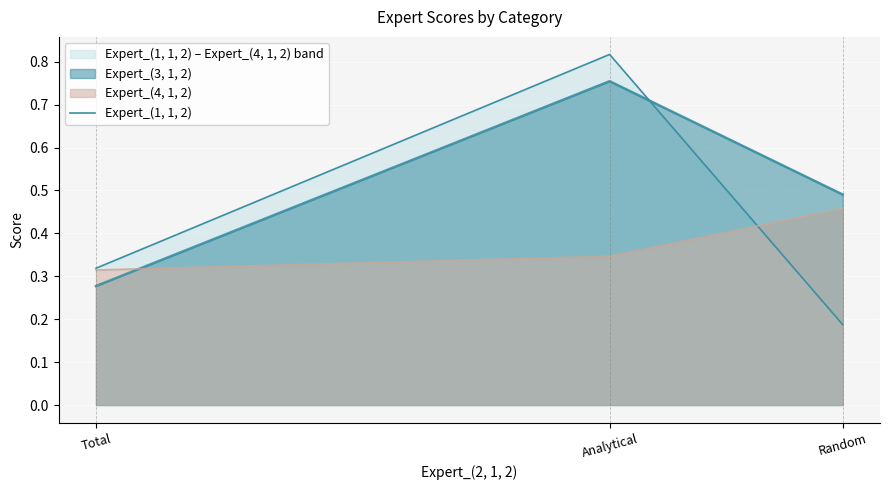

Which label corresponds to the largest value in the chart?

Analytical